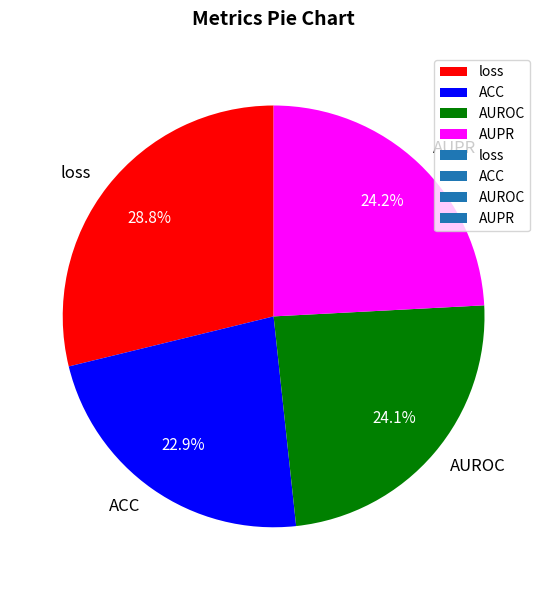

Do ACC and AUROC together represent more than half of the pie?

No